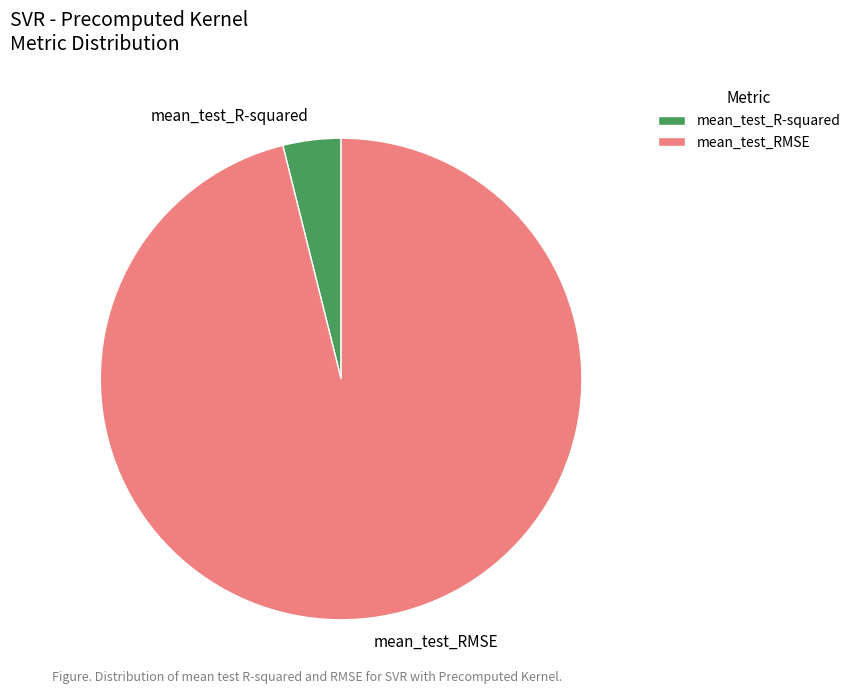

Rank the categories by value from highest to lowest.

mean_test_RMSE, mean_test_R-squared